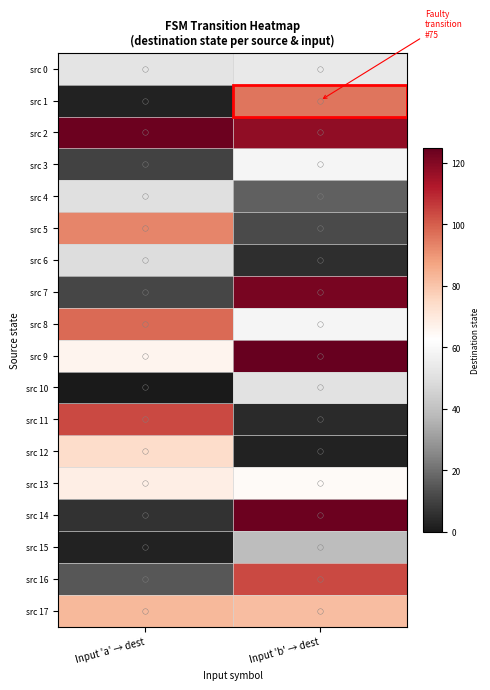

Reading left to right, what are all the values shown in this chart?

src 0: Input 'a' → dest=52	Input 'b' → dest=54
src 1: Input 'a' → dest=2	Input 'b' → dest=96
src 2: Input 'a' → dest=124	Input 'b' → dest=118
src 3: Input 'a' → dest=10	Input 'b' → dest=59
src 4: Input 'a' → dest=50	Input 'b' → dest=17
src 5: Input 'a' → dest=93	Input 'b' → dest=12
src 6: Input 'a' → dest=49	Input 'b' → dest=5
src 7: Input 'a' → dest=11	Input 'b' → dest=122
src 8: Input 'a' → dest=98	Input 'b' → dest=59
src 9: Input 'a' → dest=66	Input 'b' → dest=125
src 10: Input 'a' → dest=0	Input 'b' → dest=51
src 11: Input 'a' → dest=104	Input 'b' → dest=4
src 12: Input 'a' → dest=74	Input 'b' → dest=2
src 13: Input 'a' → dest=68	Input 'b' → dest=64
src 14: Input 'a' → dest=6	Input 'b' → dest=124
src 15: Input 'a' → dest=2	Input 'b' → dest=39
src 16: Input 'a' → dest=15	Input 'b' → dest=104
src 17: Input 'a' → dest=83	Input 'b' → dest=82